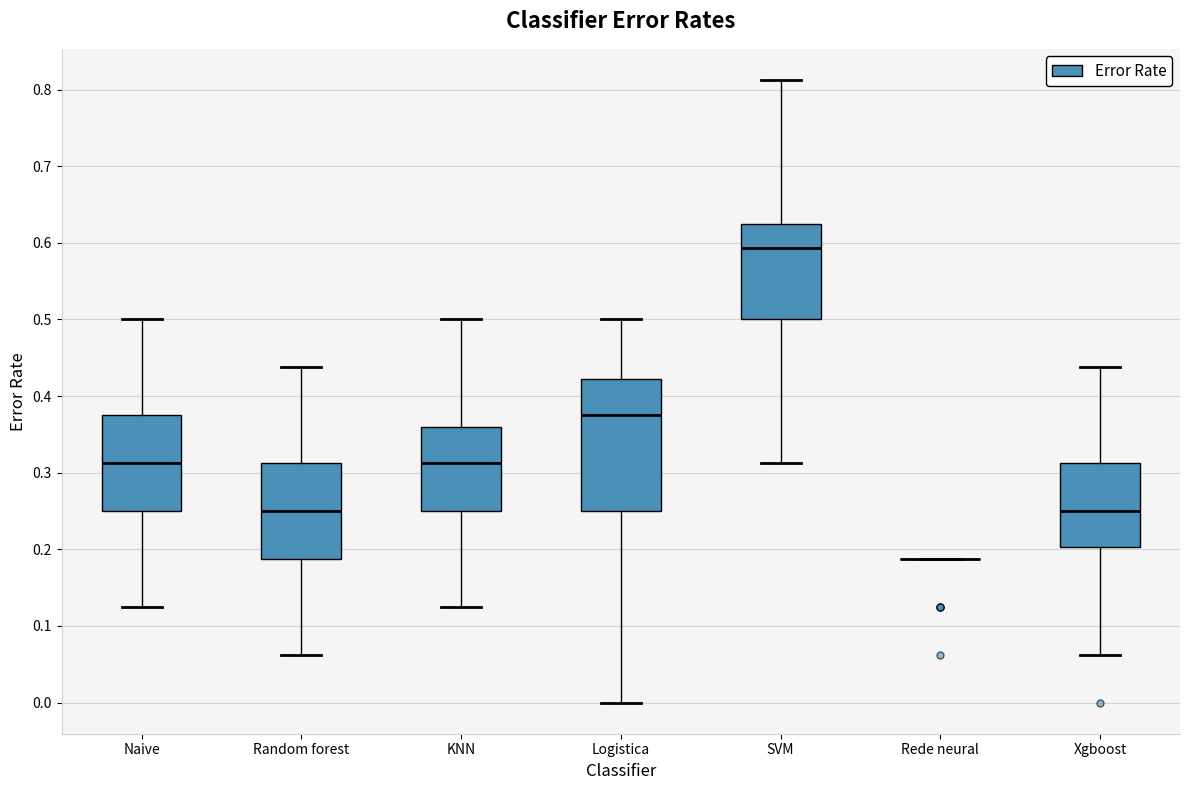

Reading left to right, read every box against the y-axis: the position of its median line, the range the box covers, and the ends of its whiskers. The values are not printed on the chart, so give them approximately, as read against the axis.

Naive: median 0.31, box 0.25 to 0.38, whiskers 0.13 to 0.50
Random forest: median 0.25, box 0.19 to 0.31, whiskers 0.06 to 0.44
KNN: median 0.31, box 0.25 to 0.36, whiskers 0.13 to 0.50
Logistica: median 0.38, box 0.25 to 0.42, whiskers 0.00 to 0.50
SVM: median 0.59, box 0.50 to 0.63, whiskers 0.31 to 0.81
Rede neural: box collapsed to a line at 0.19, whiskers 0.19 to 0.19
Xgboost: median 0.25, box 0.20 to 0.31, whiskers 0.06 to 0.44